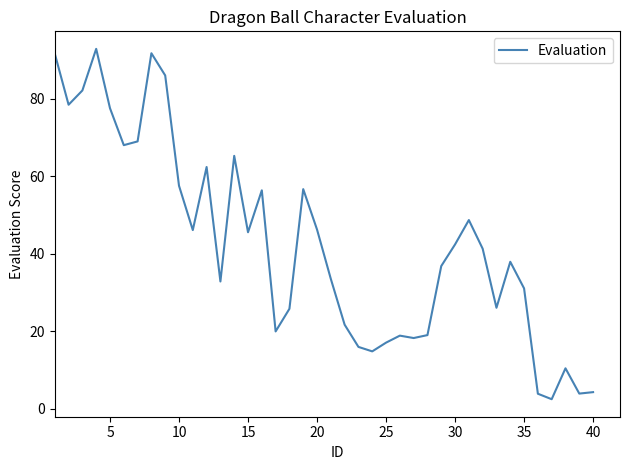

How many lines are shown in the chart?

1